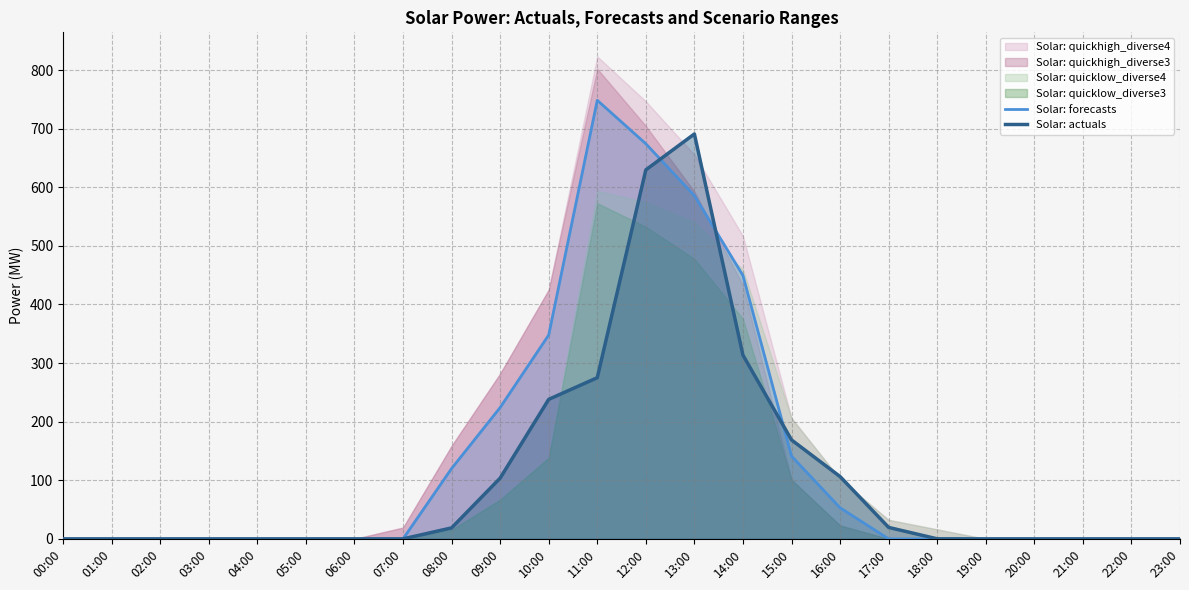

How many lines are shown in the chart?

2